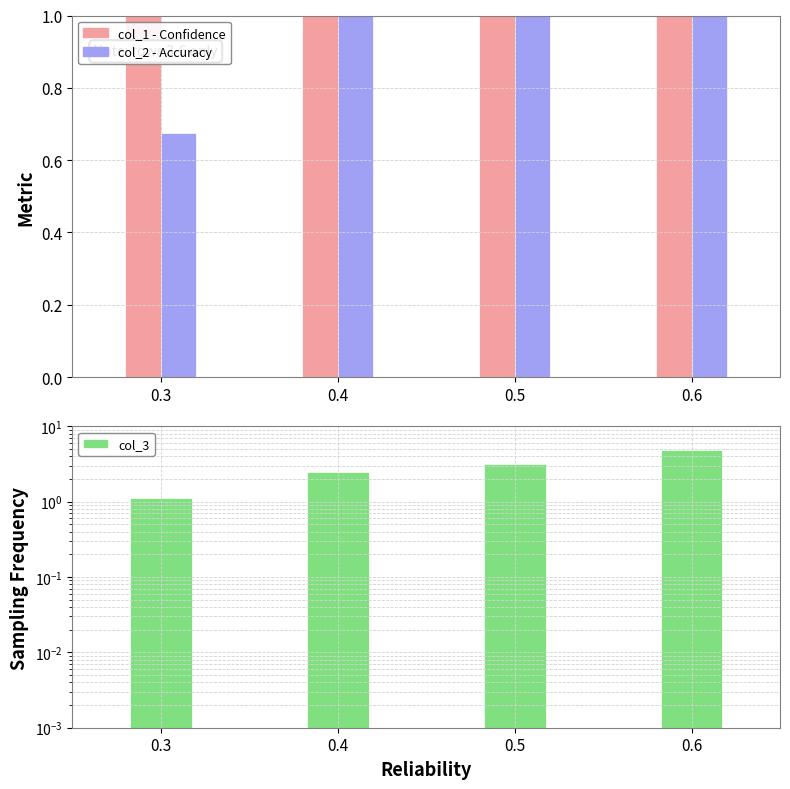

Rank the series by their average value, from lowest to highest.

Series col_2, col_3, Series col_1